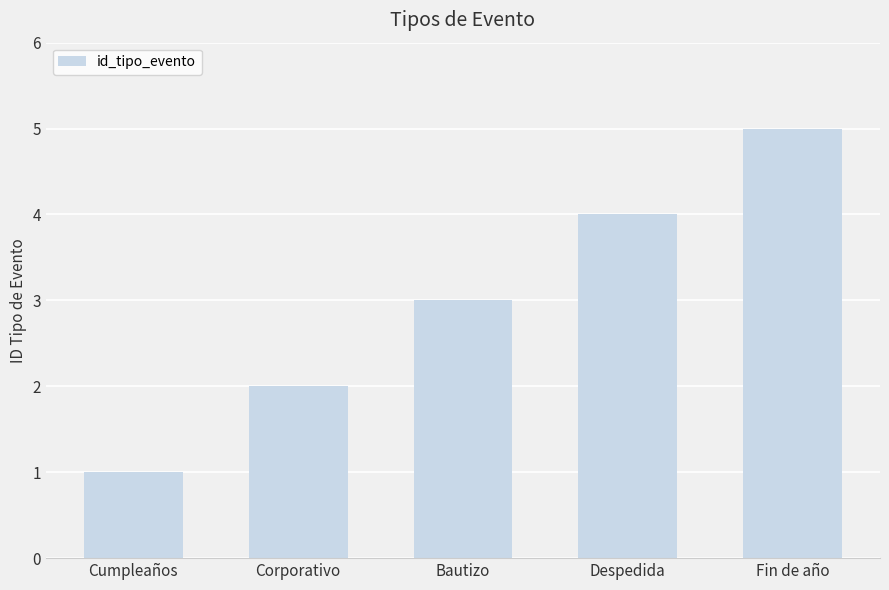

What position from the left is Fin de año?

5